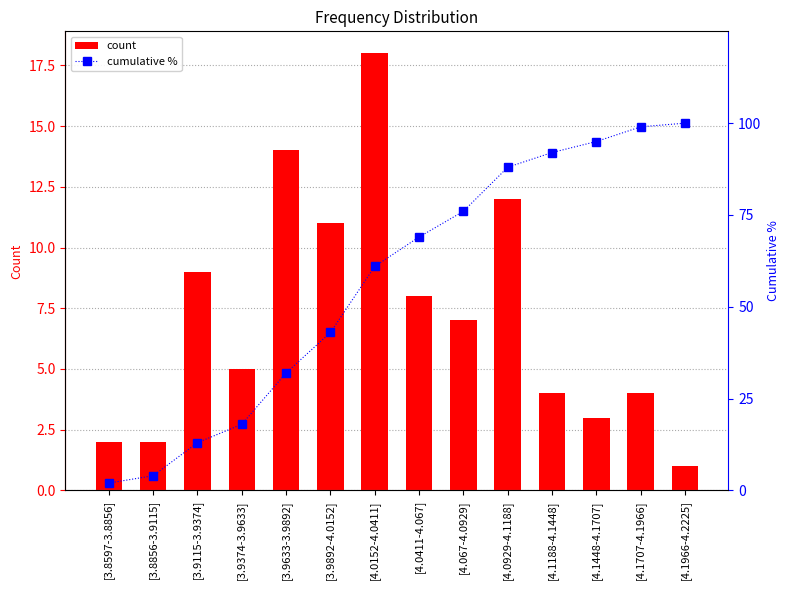

List the series in order of their overall mean, highest first.

cumulative %, count